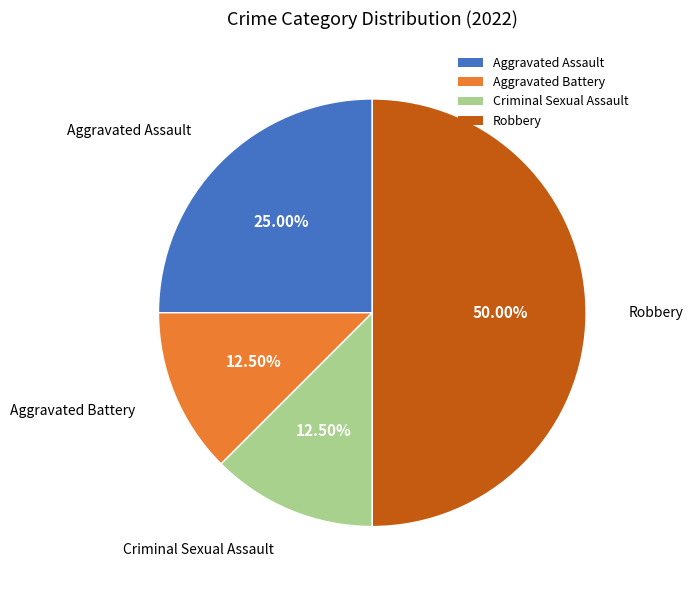

Between Criminal Sexual Assault and Aggravated Assault, which is larger?

Aggravated Assault